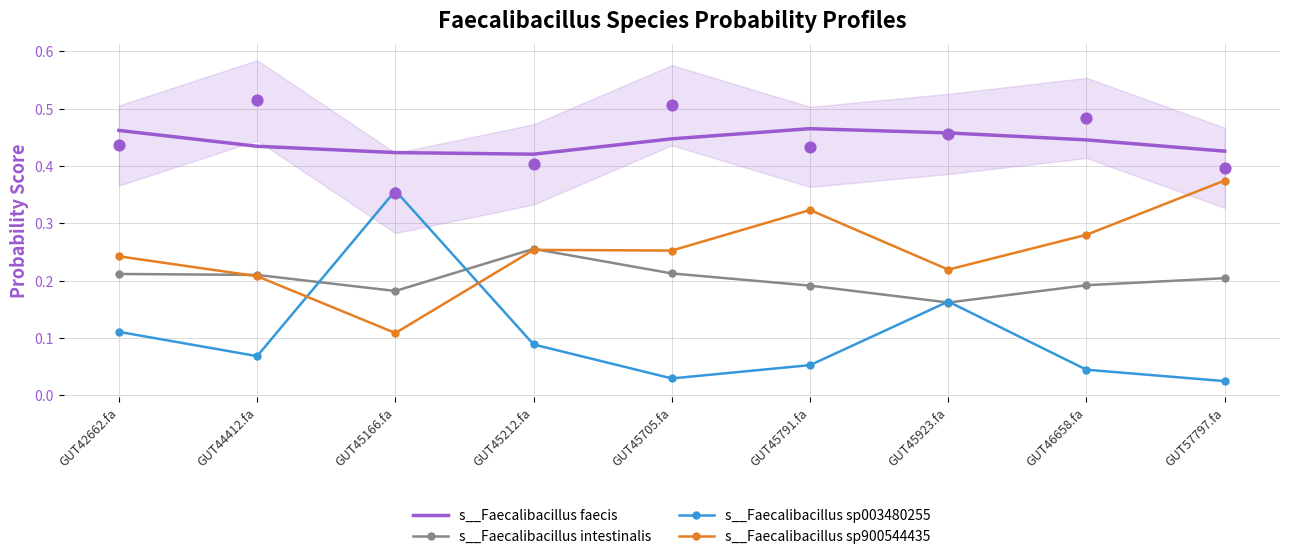

Is the value of s__Faecalibacillus faecis at GUT57797.fa greater than the value of s__Faecalibacillus sp003480255 at GUT57797.fa?

Yes